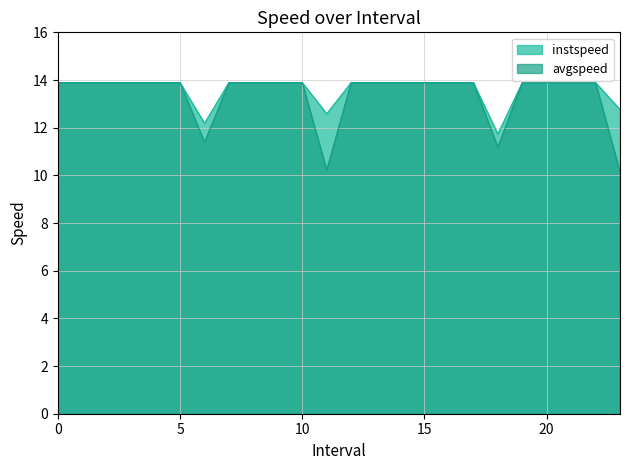

In avgspeed, how many points are lower than both neighbors (excluding endpoints)?

3